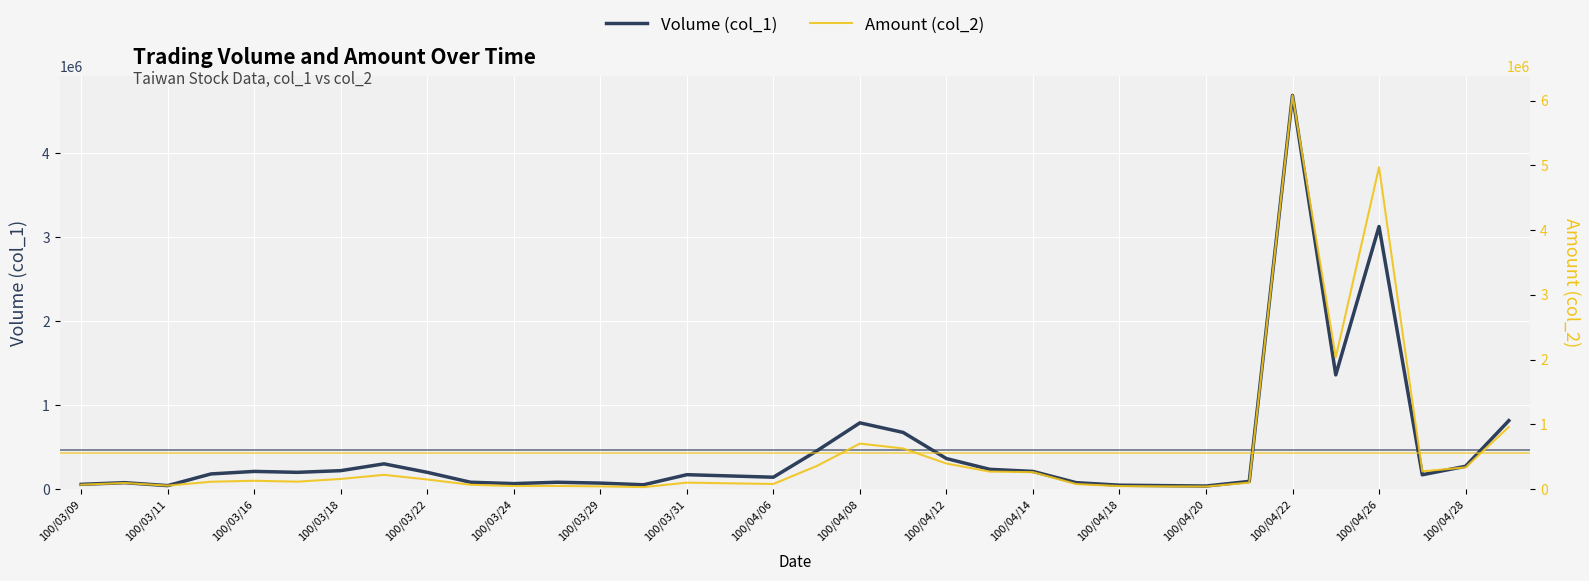

List the series in order of their peak value, lowest first.

Volume (col_1), Amount (col_2)